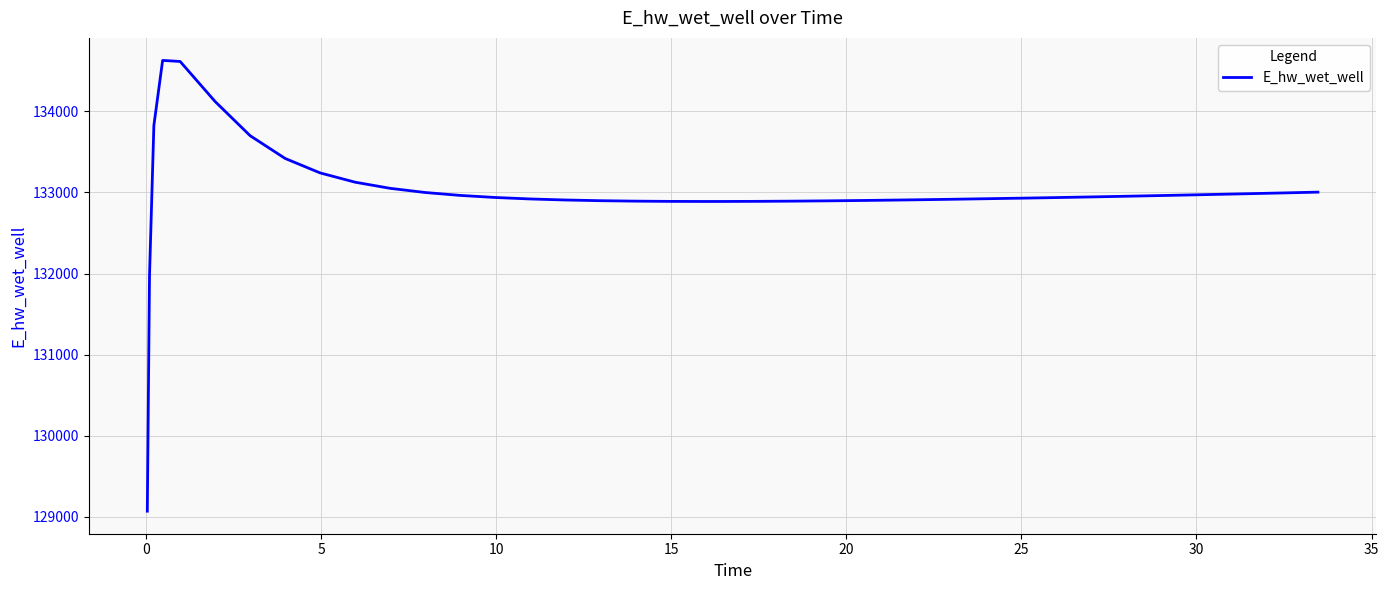

What is the greatest value displayed?

134628.1